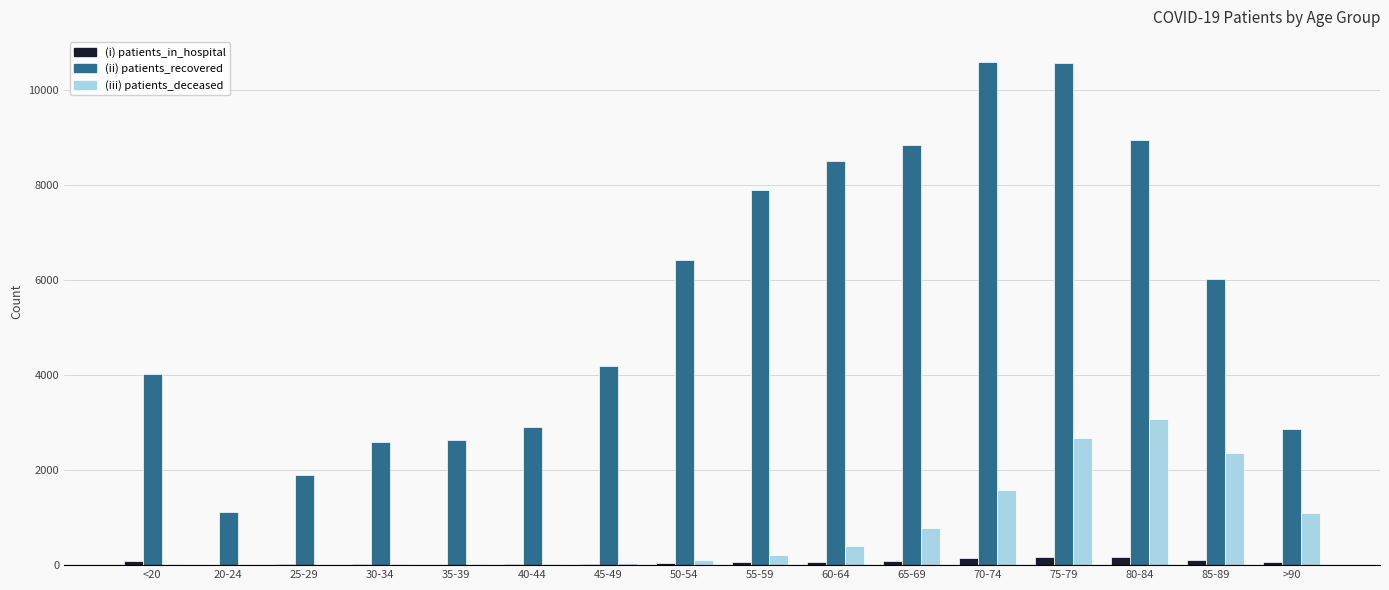

What is the maximum value shown in the chart?

10587